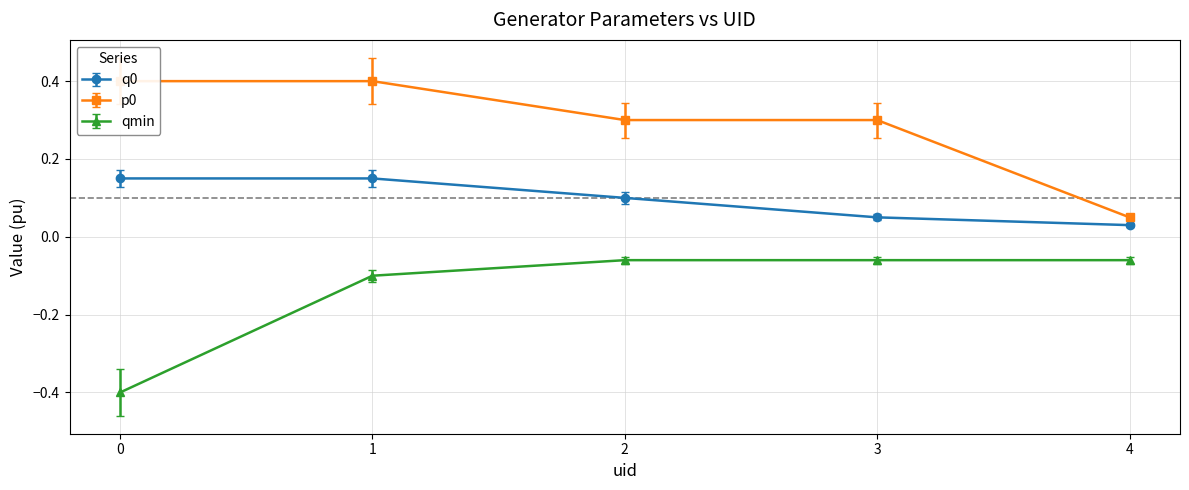

Reading left to right, list all the values displayed in this chart.

q0: 0=0.1	1=0.1	2=0.1	3=0.1	4=0.0
p0: 0=0.5	1=0.5	2=0.3	3=0.3	4=0.1
qmin: 0=-0.4	1=-0.1	2=-0.1	3=-0.1	4=-0.1